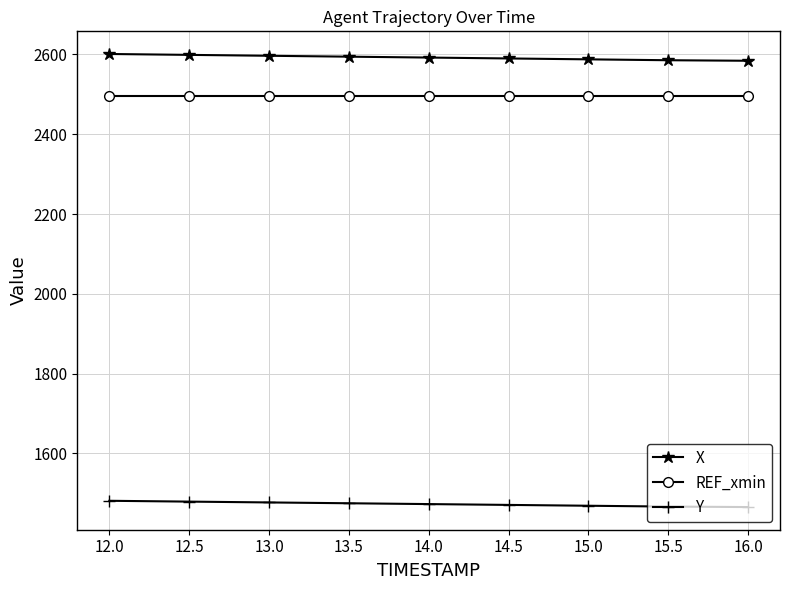

How many lines are shown in the chart?

3